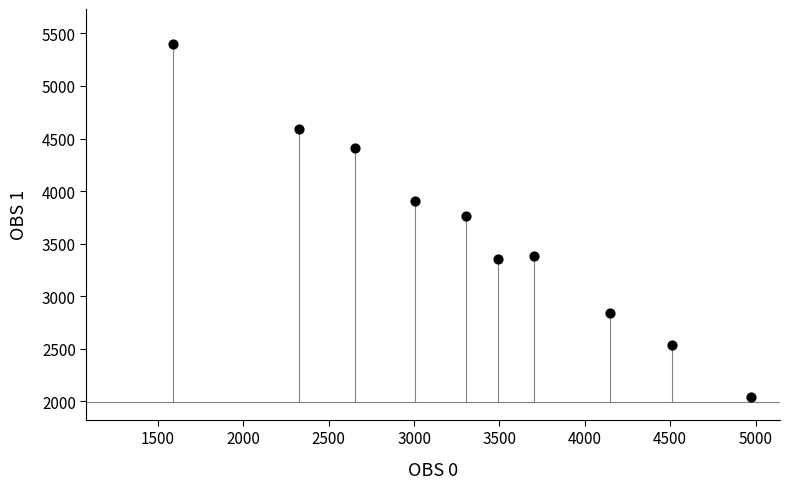

What Y value in the scatter plot is closest to 3720?

3765